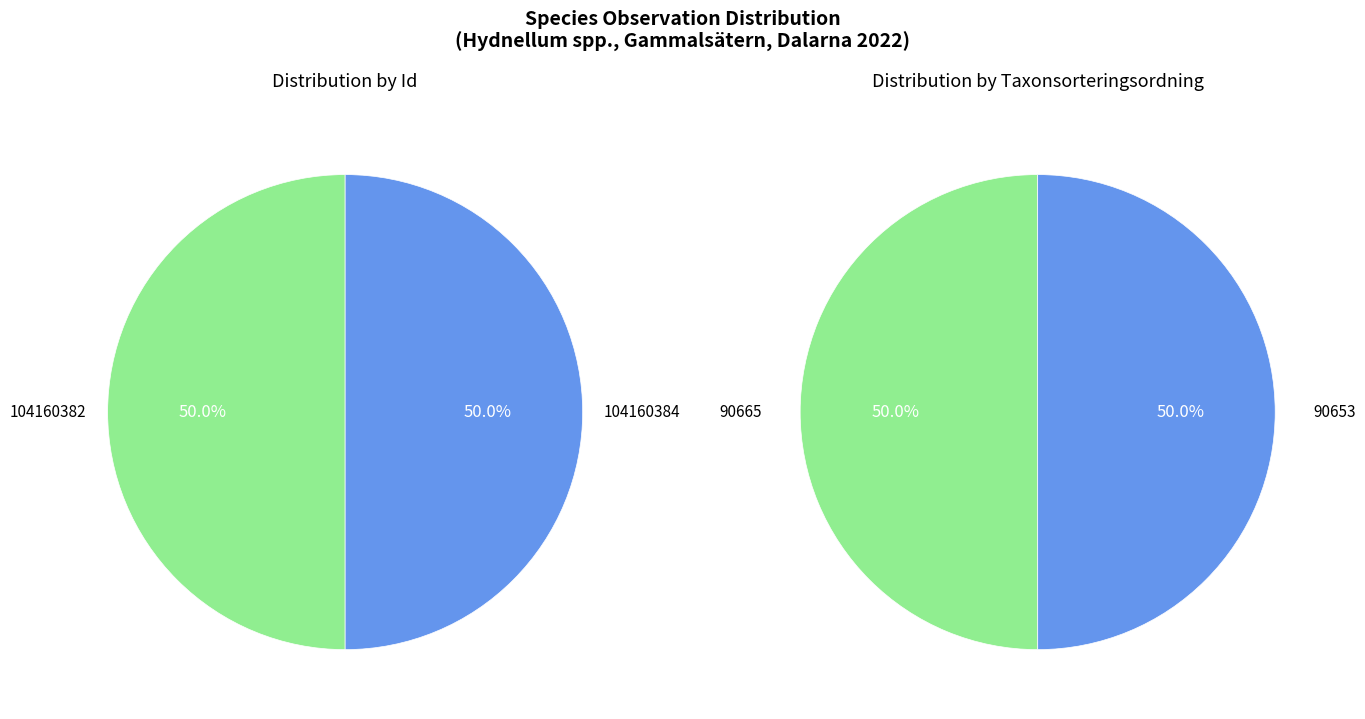

True or false: Id: 104160382 accounts for 93% of the total.

False